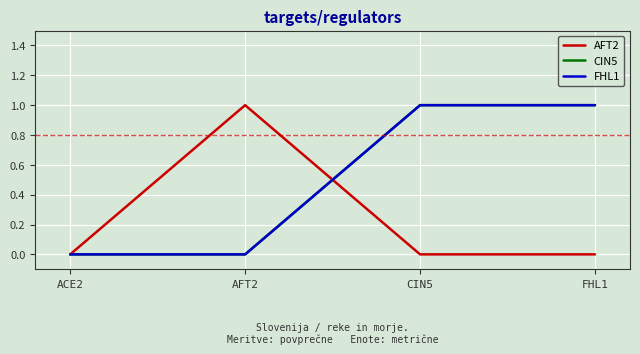

How many intersections are there between FHL1 and AFT2?

1